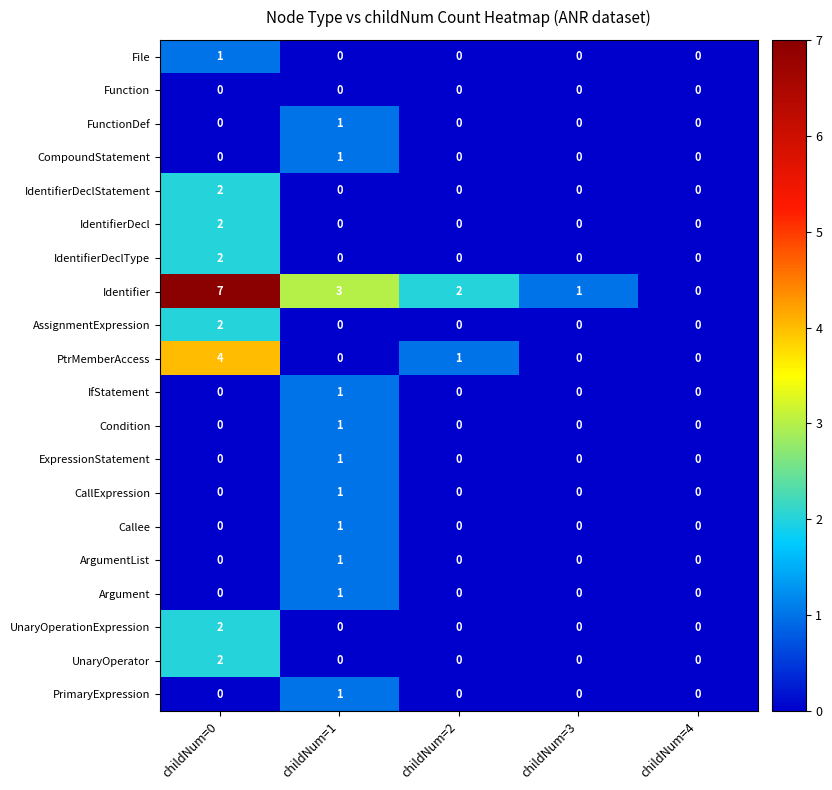

What is the spread (max minus min) of values at childNum=2?

2